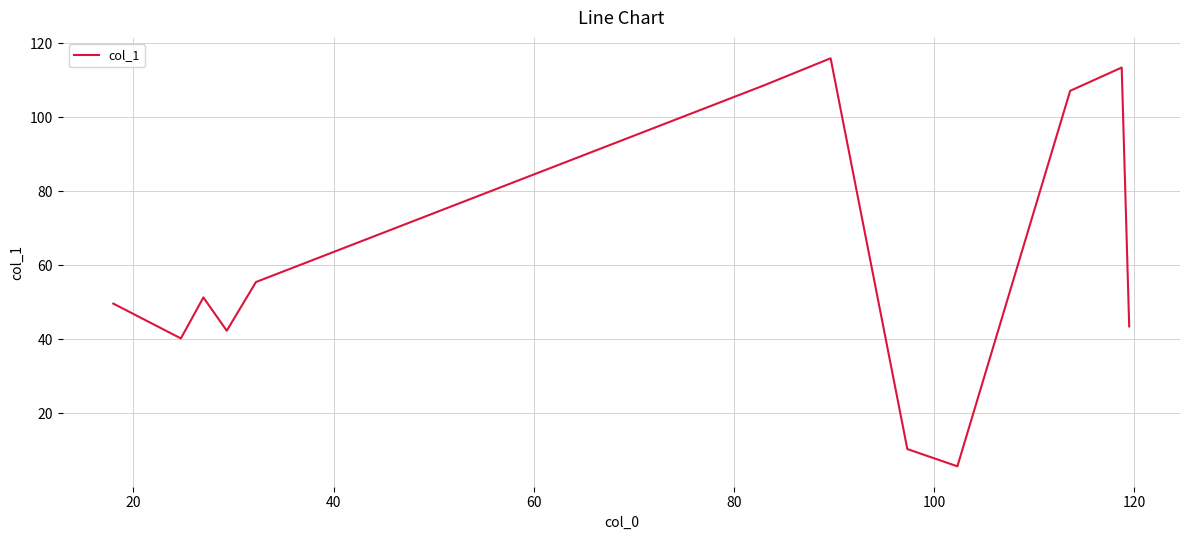

What is the maximum value shown in the chart?

116.0